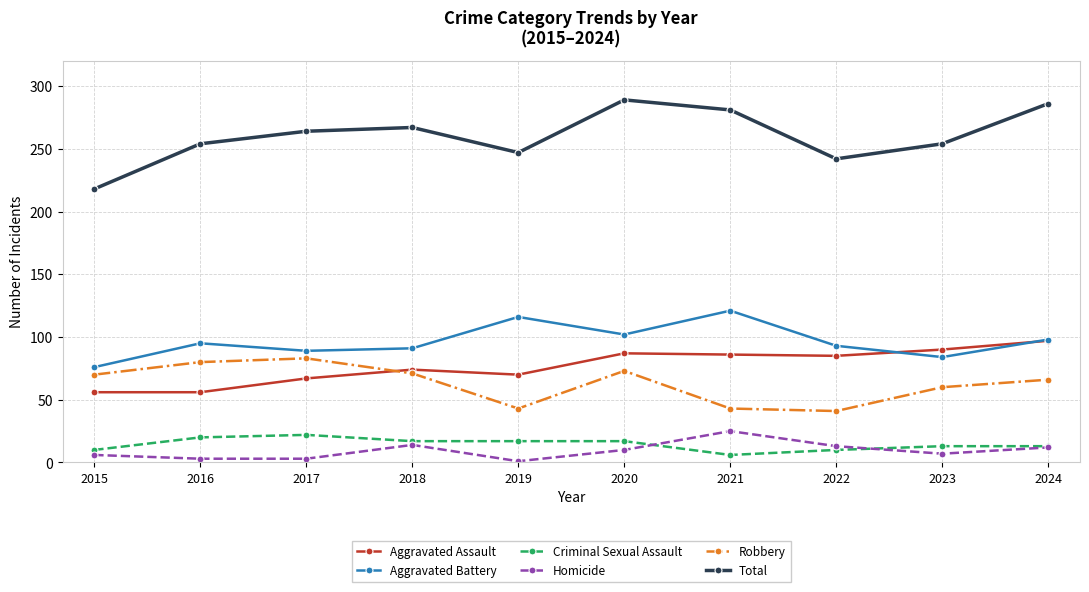

The value of Aggravated Battery at 2023 is 84. True or false?

True